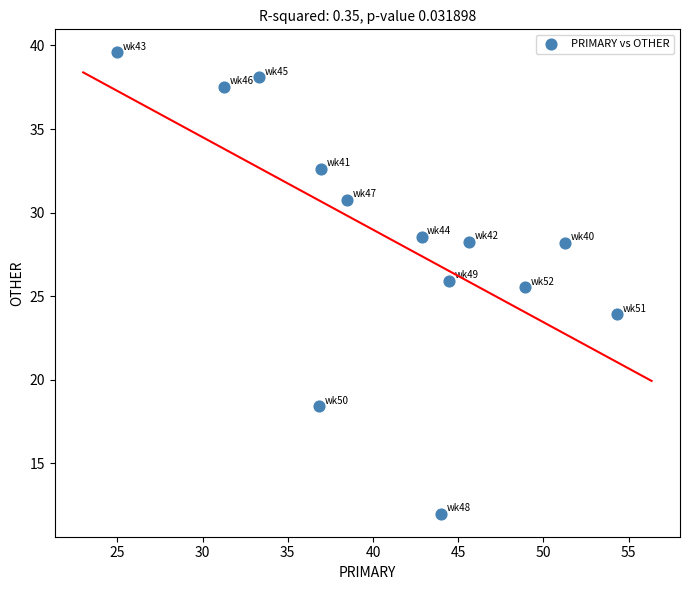

What Y value in the scatter plot is closest to 25?

25.5